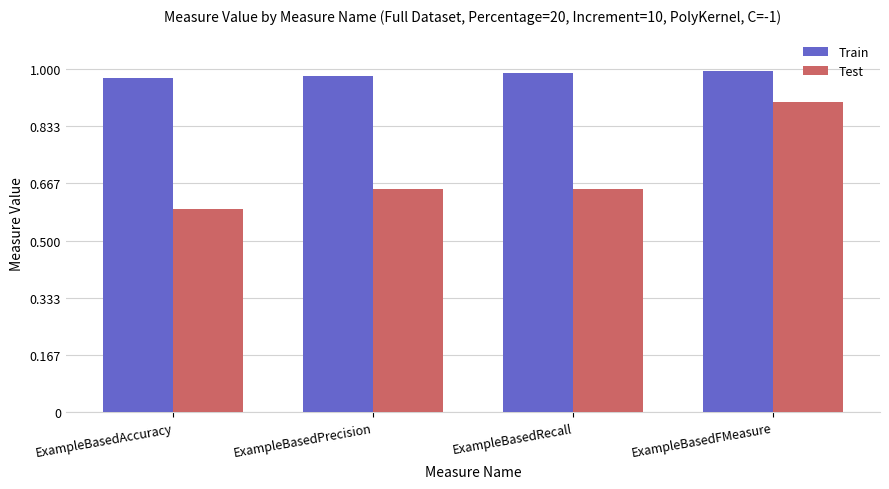

Is it true that Train equals 0.6 at ExampleBasedRecall?

False